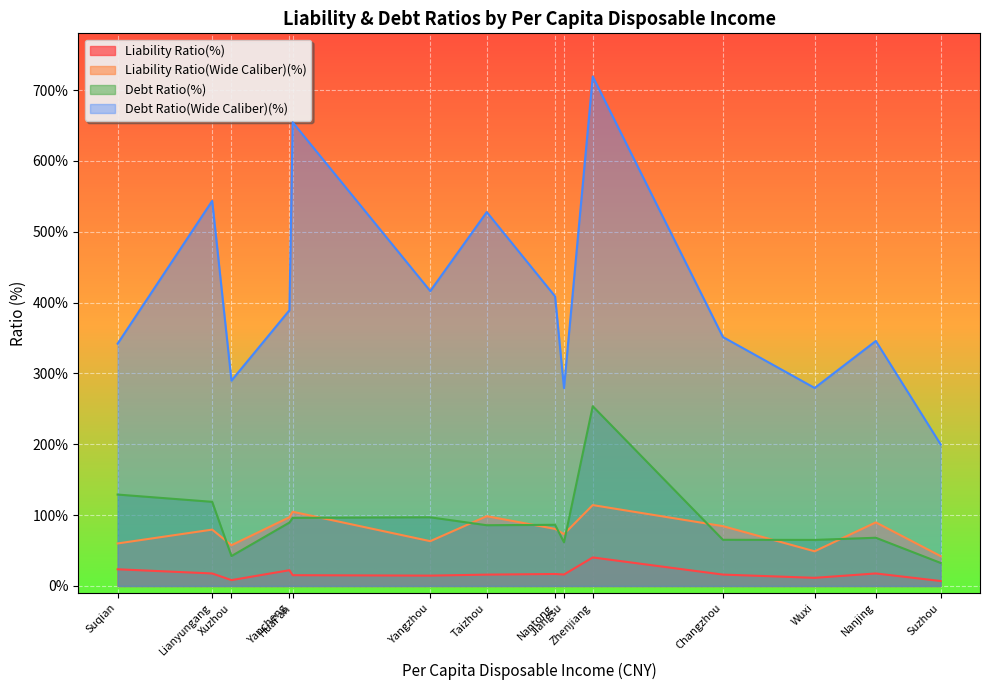

What is the difference between the maximum and minimum values in the Liability Ratio(Wide Caliber)(%) series?

72.0